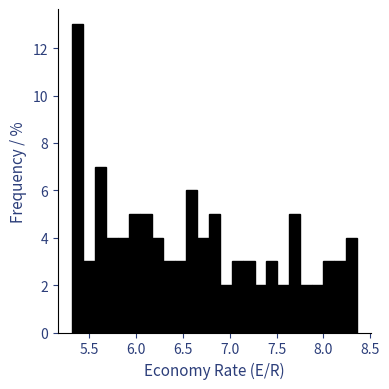

Read against the x-axis, roughly where is the centre of the tallest bar?

5.40